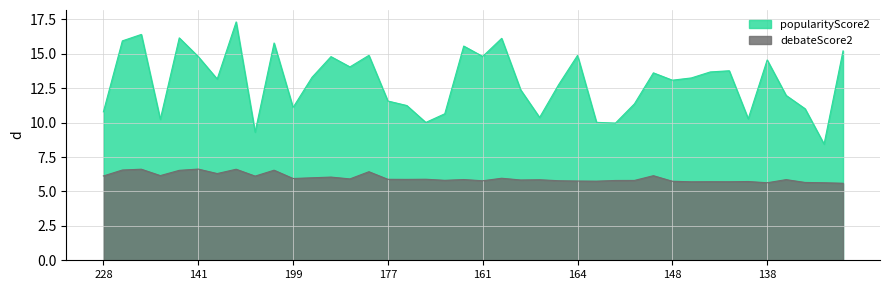

What is the label of the 28th point from the right?

187